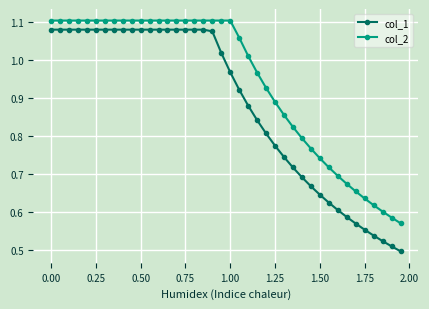

True or false: col_2 and col_1 intersect in this chart.

False